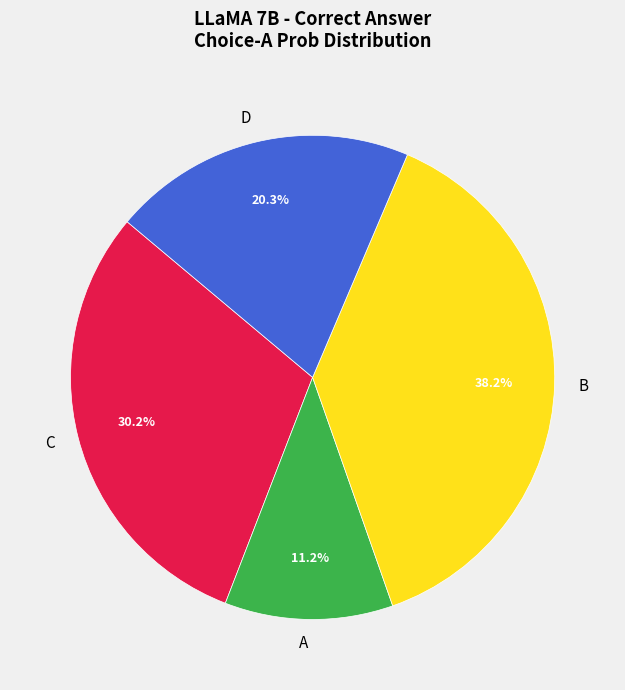

To the nearest percent, what percentage of the pie is C?

30%